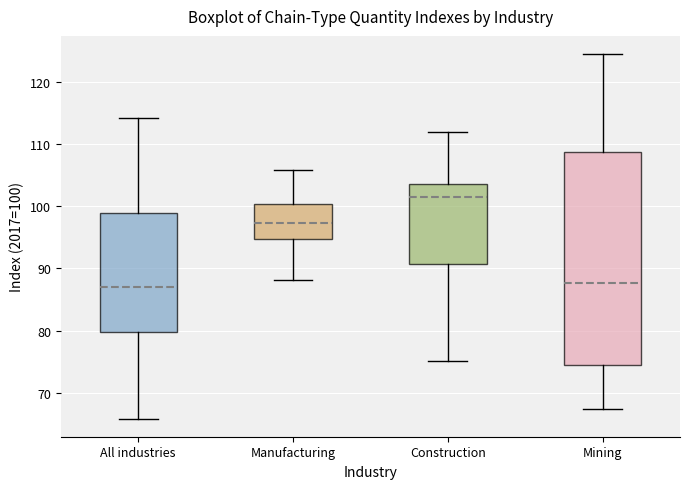

Where does the median line of the box for Mining sit on the y-axis? The values are not printed on the chart, so give them approximately, as read against the axis.

88